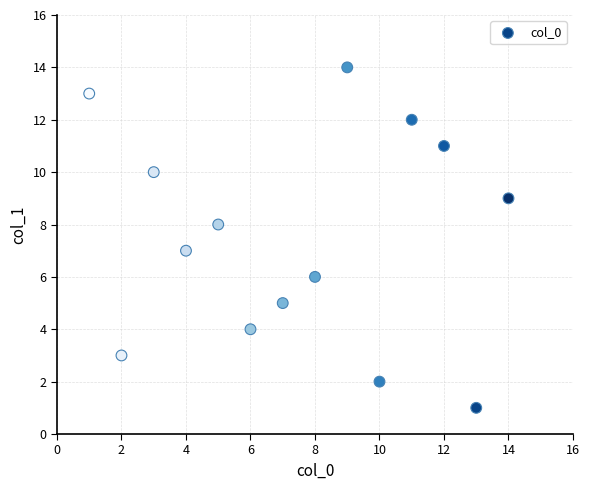

What is the range of X values (max minus min)?

13